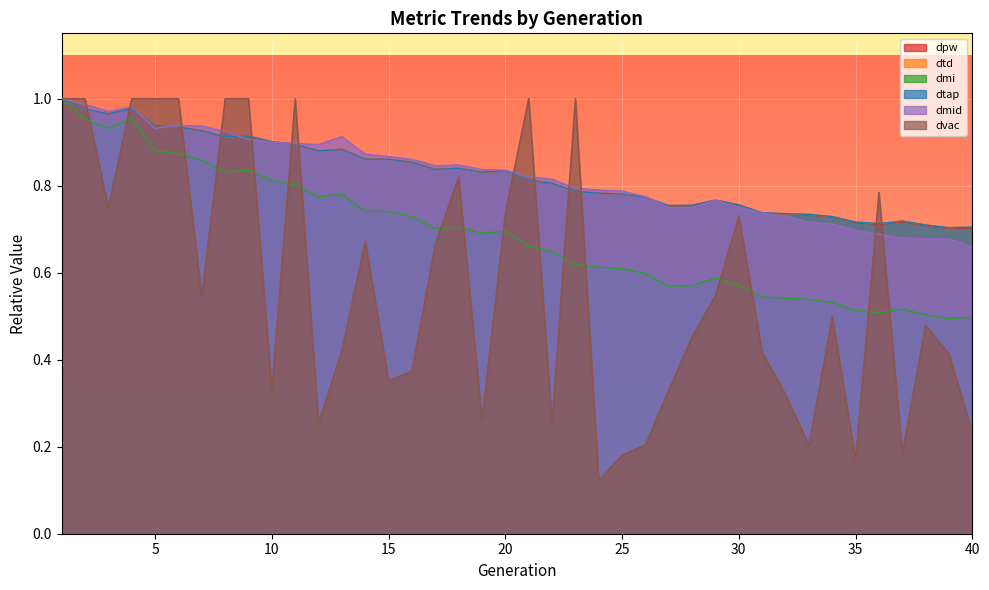

At which category does dmid reach its first local valley?

3